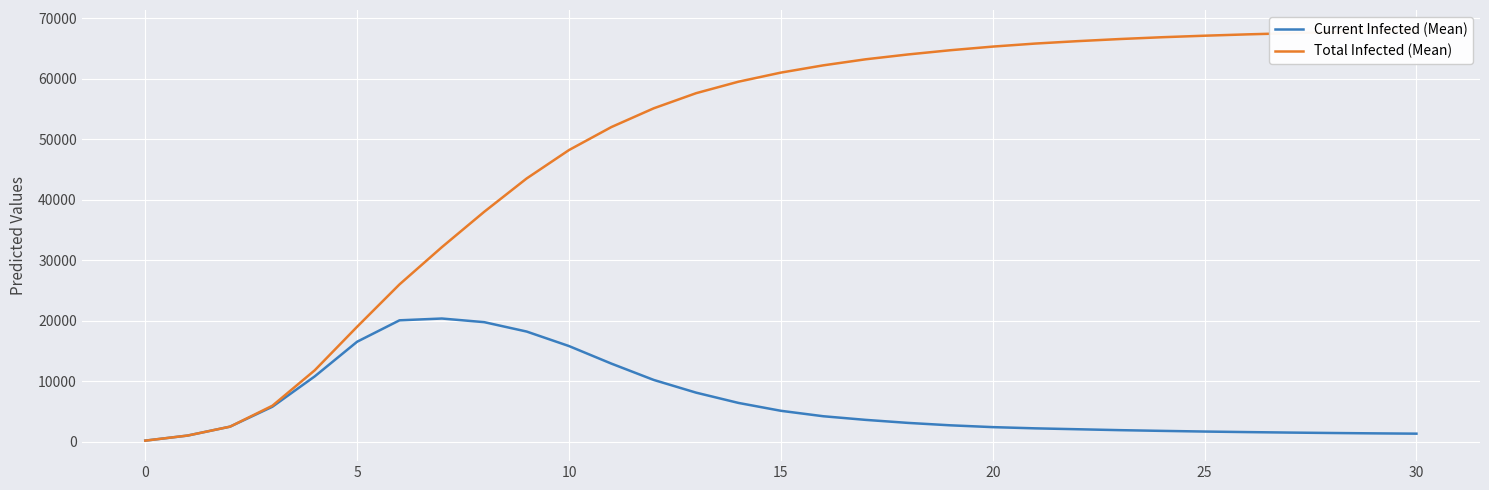

How many categories are shown in the chart?

31